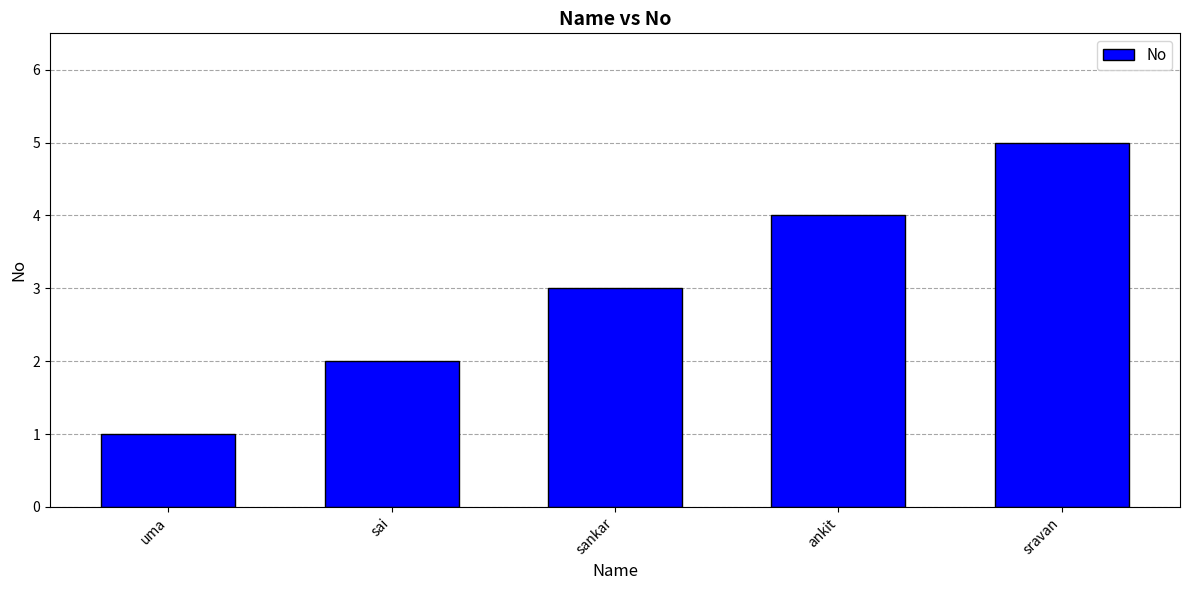

What is the change in value from sai to sravan?

+3